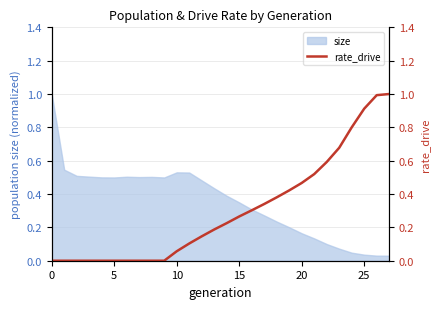

The value at 11 is 0.2. True or false?

False